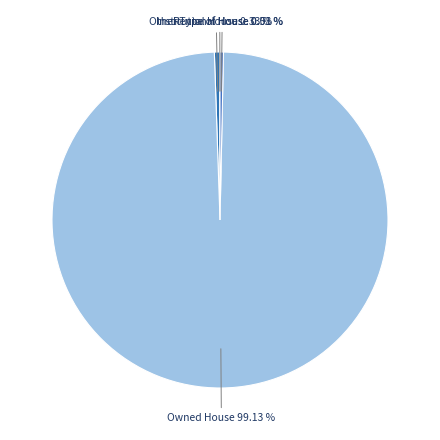

Which slice is the smallest?

Institutional House